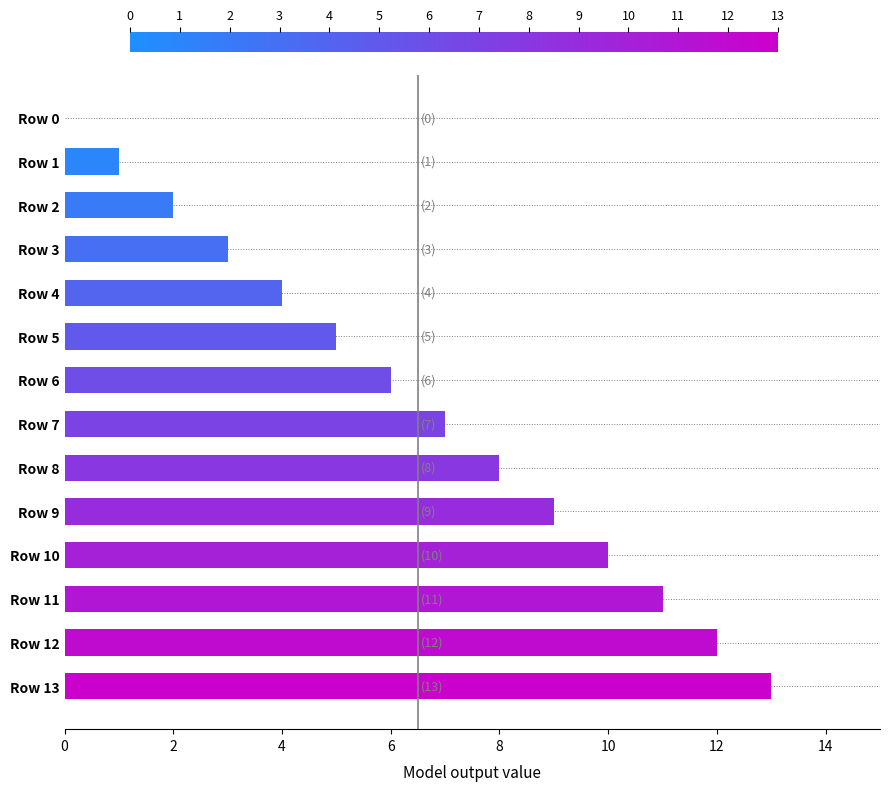

What is the ratio of the value at Row 12 to the value at Row 10?

1.2